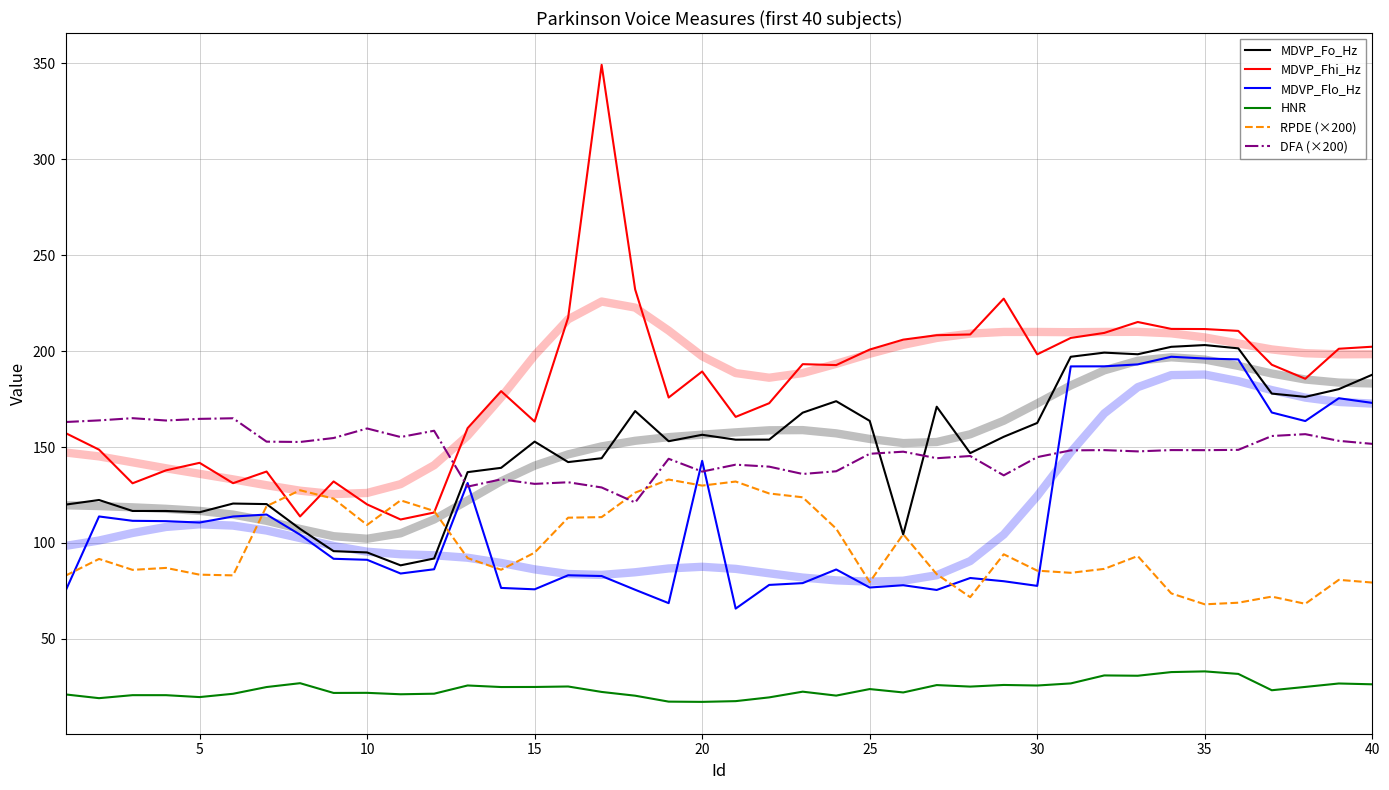

What are all the series names shown in the legend?

MDVP_Fo_Hz, MDVP_Fhi_Hz, MDVP_Flo_Hz, HNR, RPDE (×200), DFA (×200)